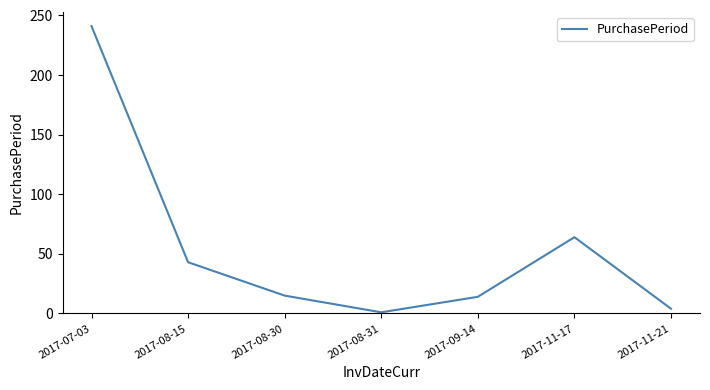

At which category does the chart reach its minimum across all series?

2017-08-31